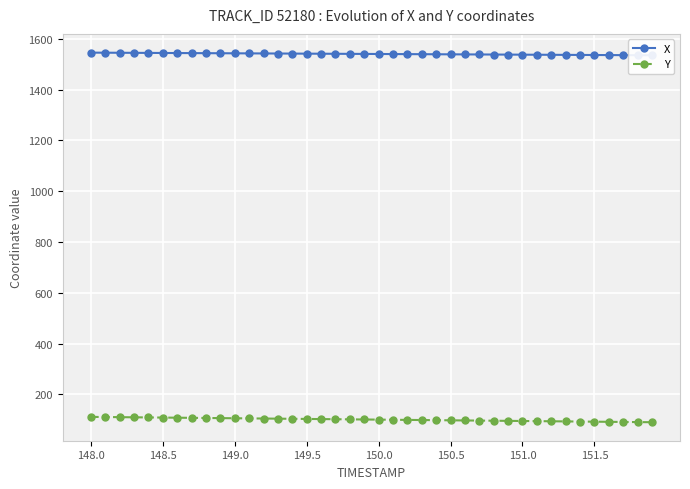

What is the lowest value of the Y series?

90.3